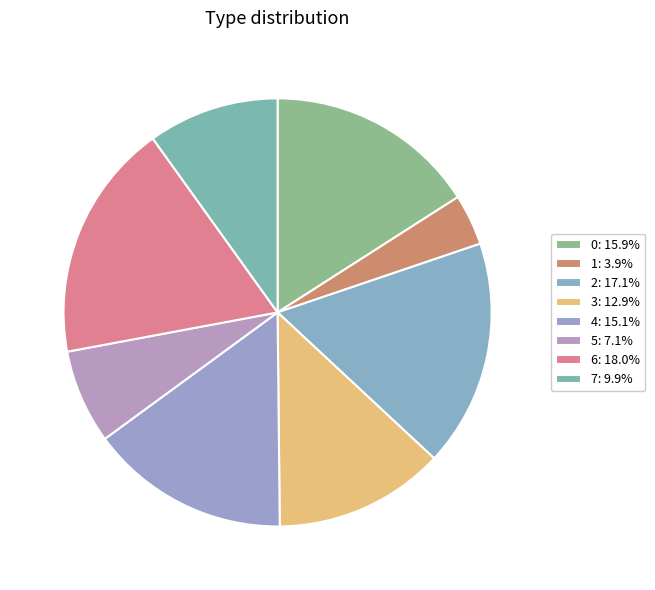

What percentage is NOT represented by 1?

96.1%